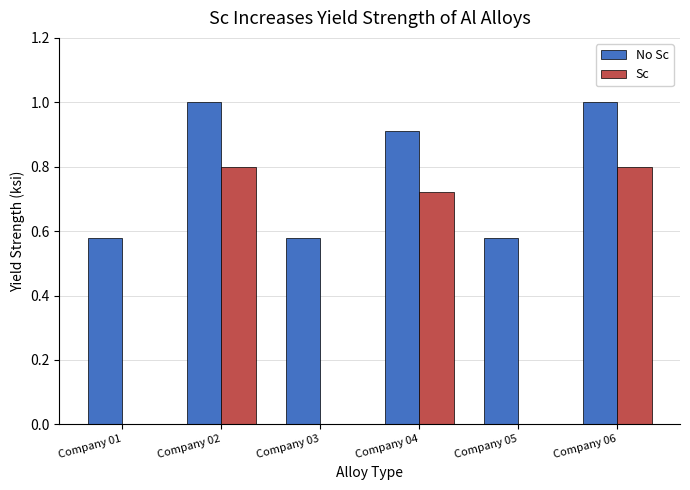

How many groups of bars are there?

6